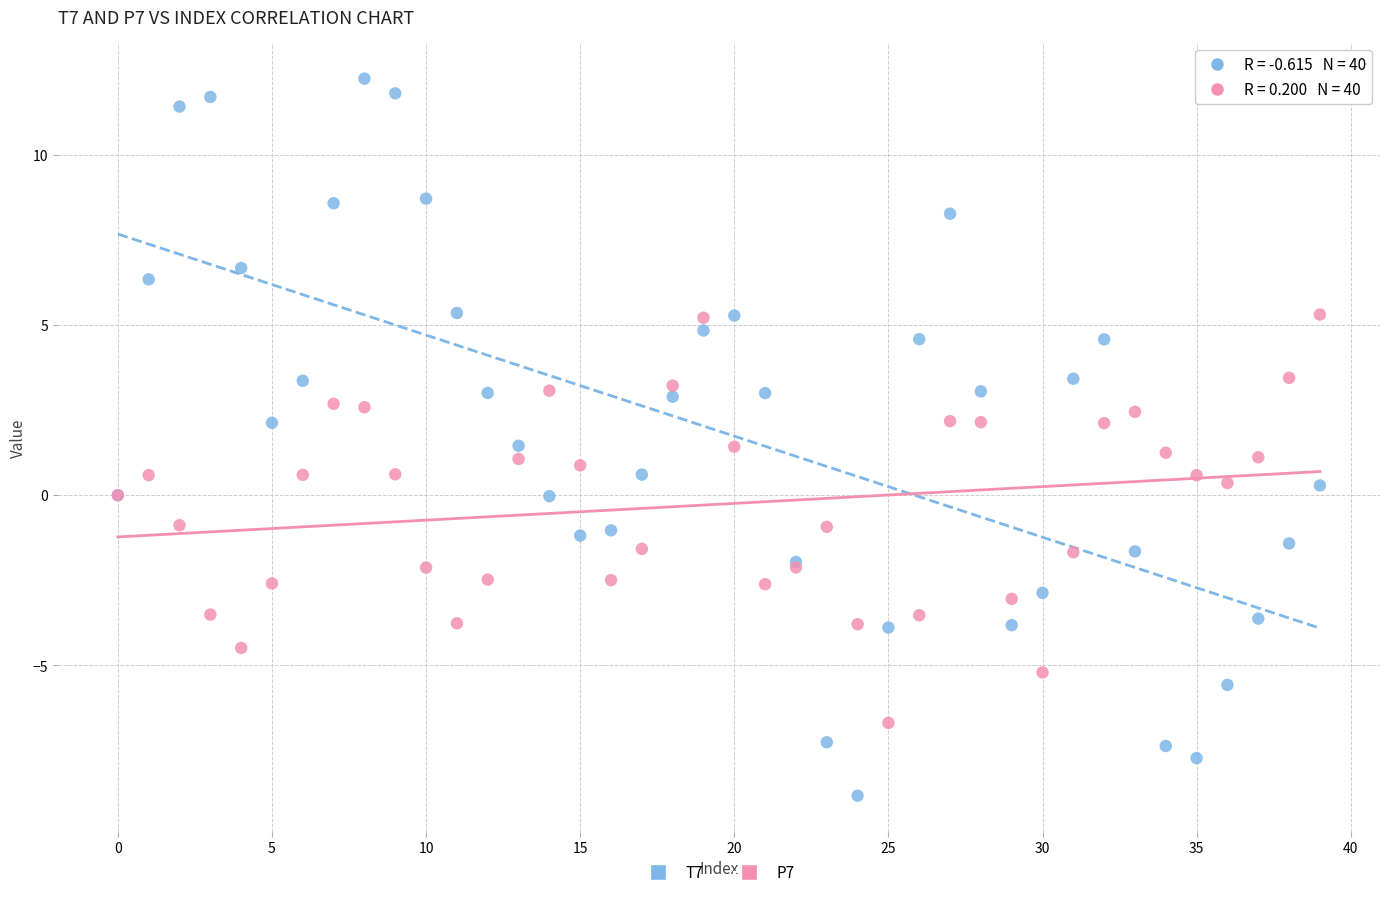

Which series has the widest spread of Y values?

T7